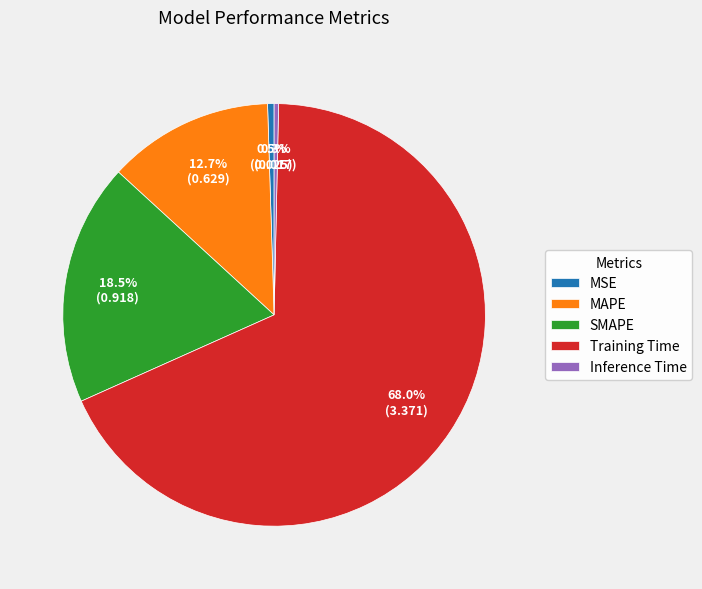

Count the number of slices in the pie.

5